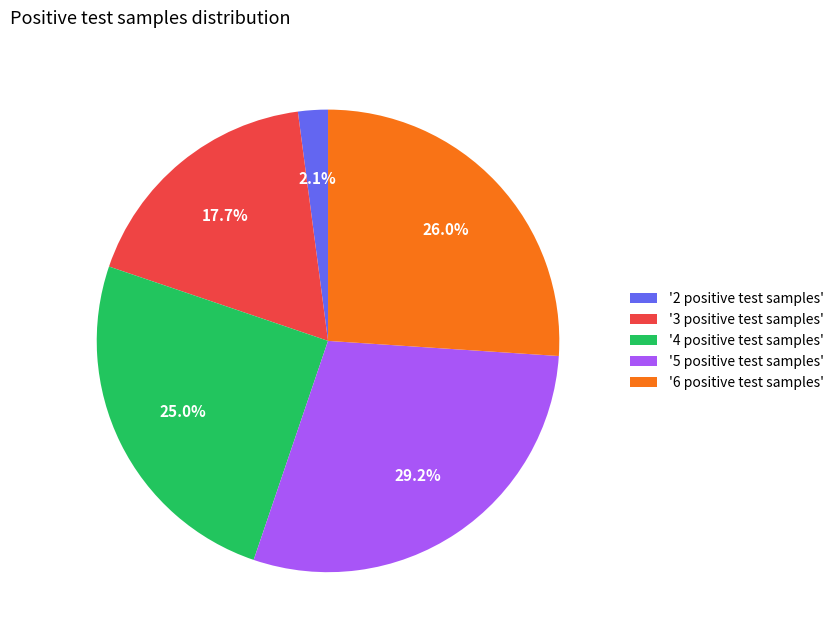

To the nearest percent, what is the difference between the largest and smallest slice percentages?

27%